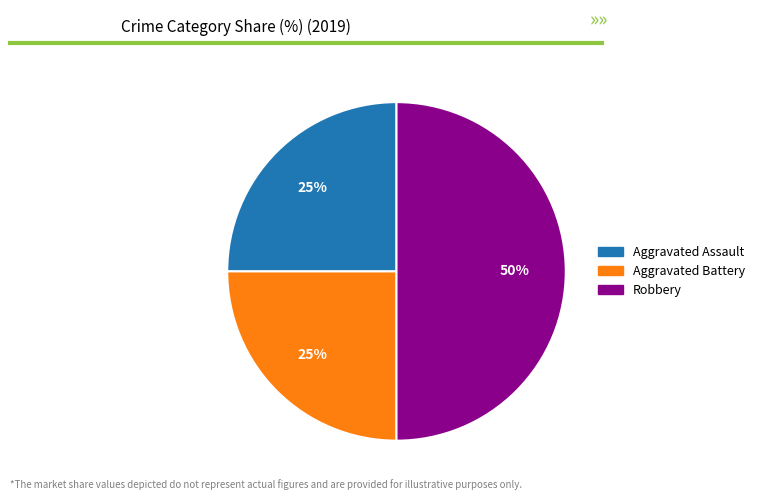

Is the sum of Robbery and Aggravated Assault greater than half?

Yes